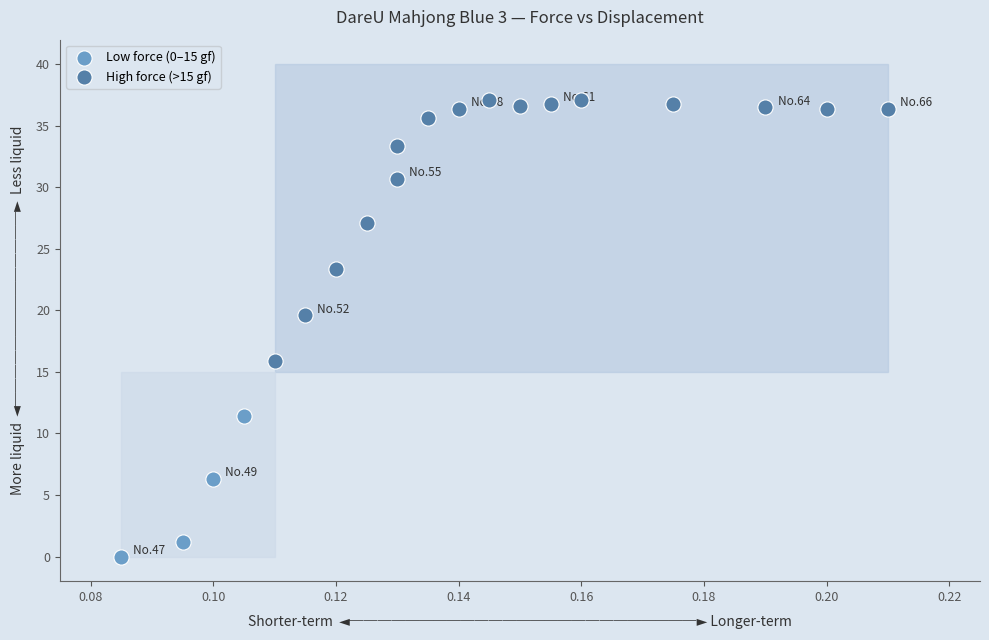

Which series contains the highest Y value?

High force (>15 gf)